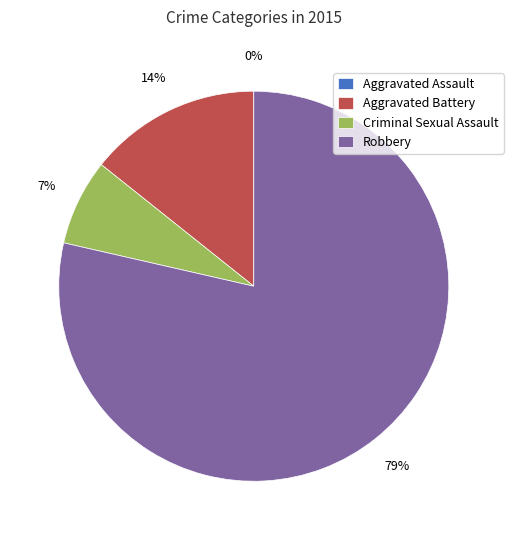

True or false: Aggravated Assault accounts for 0% of the total.

True